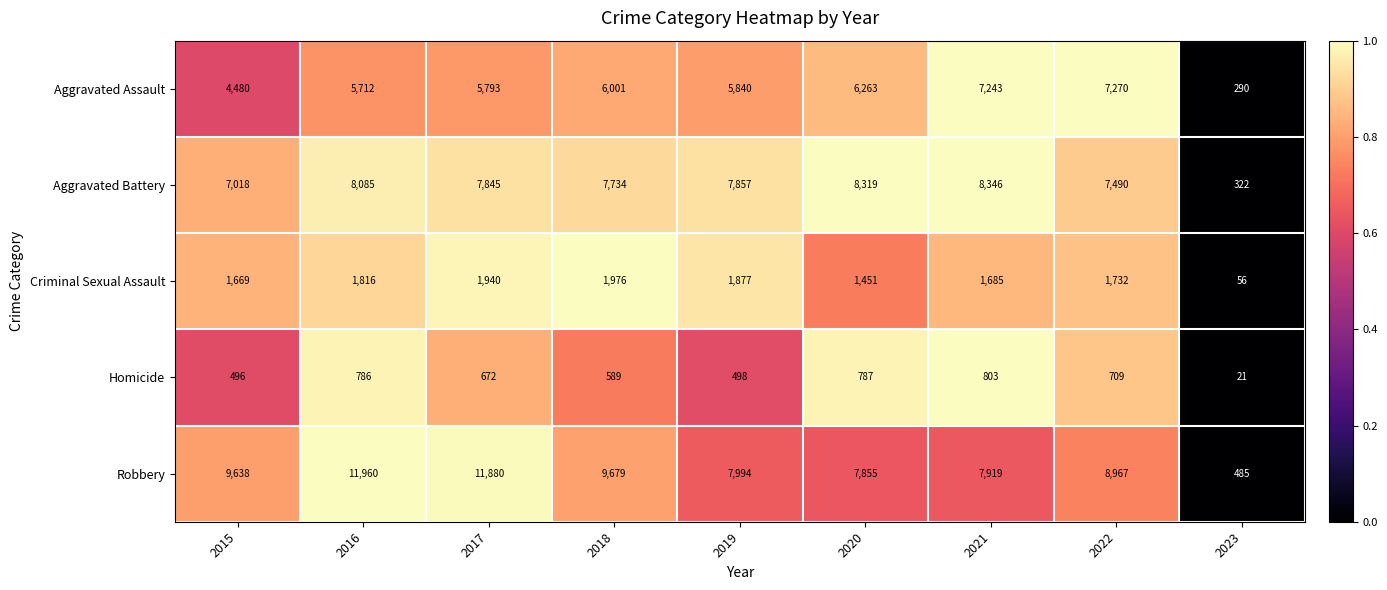

At which category is the sum across all series the highest?

2016